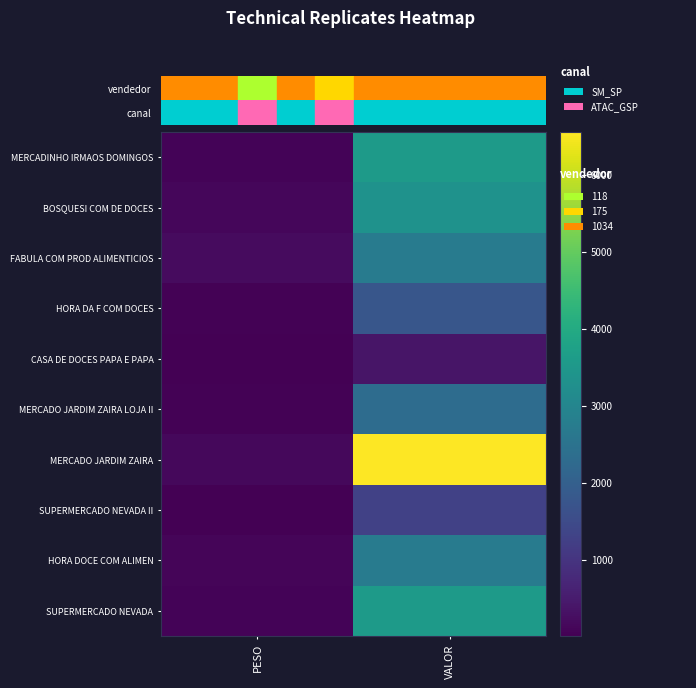

List the series in order of their peak value, lowest first.

CASA DE DOCES PAPA E PAPA, SUPERMERCADO NEVADA II, HORA DA F COM DOCES, MERCADO JARDIM ZAIRA LOJA II, FABULA COM PROD ALIMENTICIOS, HORA DOCE COM ALIMEN, BOSQUESI COM DE DOCES, MERCADINHO IRMAOS DOMINGOS, SUPERMERCADO NEVADA, MERCADO JARDIM ZAIRA